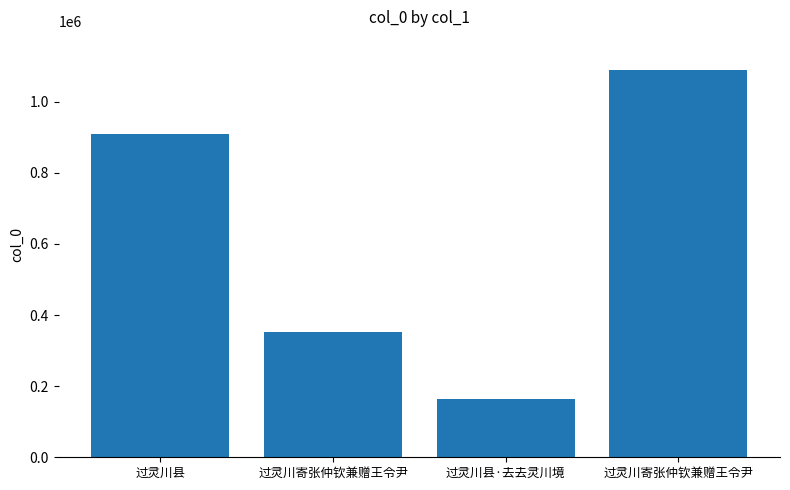

What is the minimum value shown in the chart?

164186